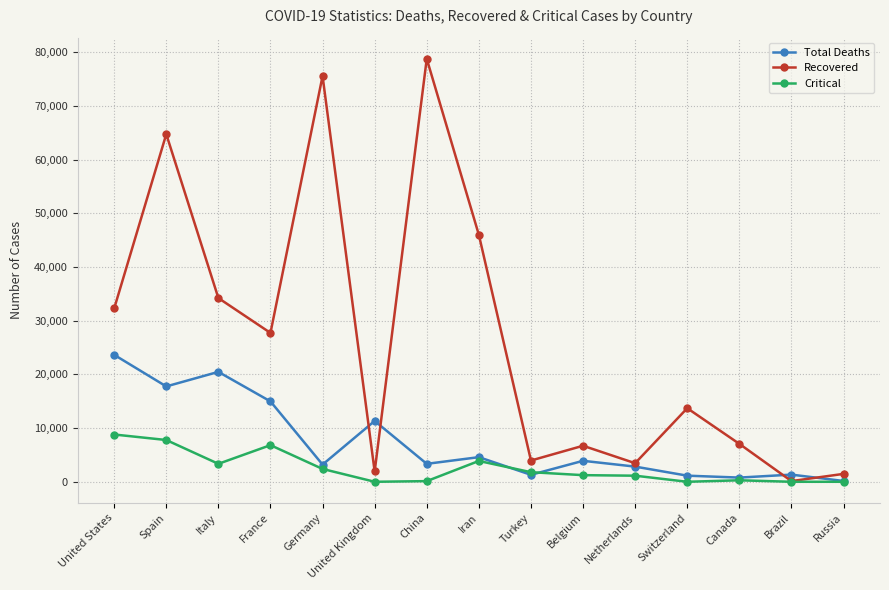

Which series has the largest range (max minus min)?

Recovered